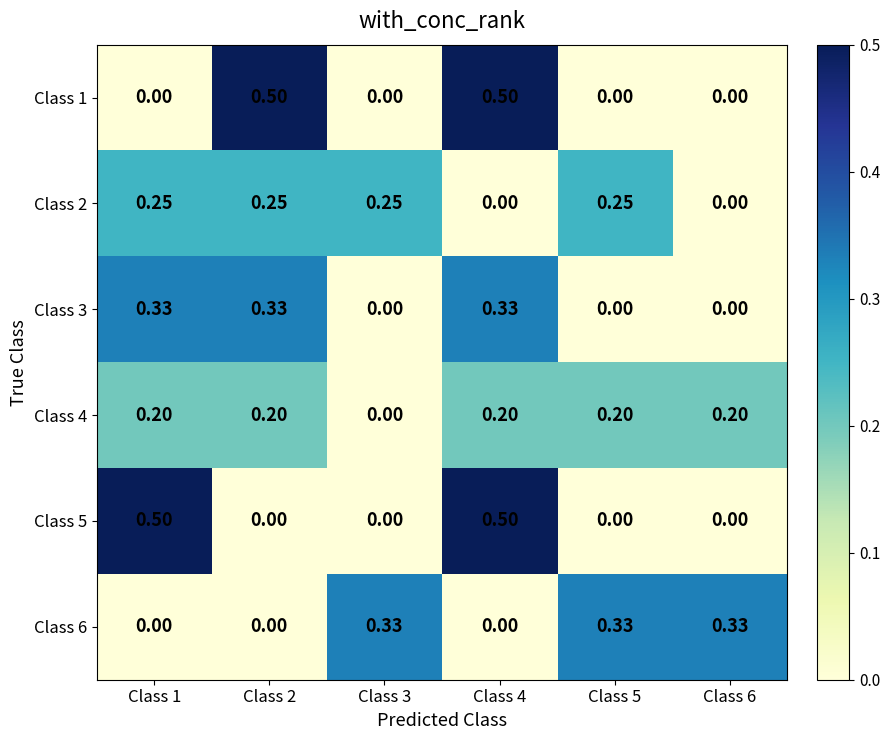

Rank the series by their maximum value, from highest to lowest.

Class 1, Class 5, Class 3, Class 6, Class 2, Class 4